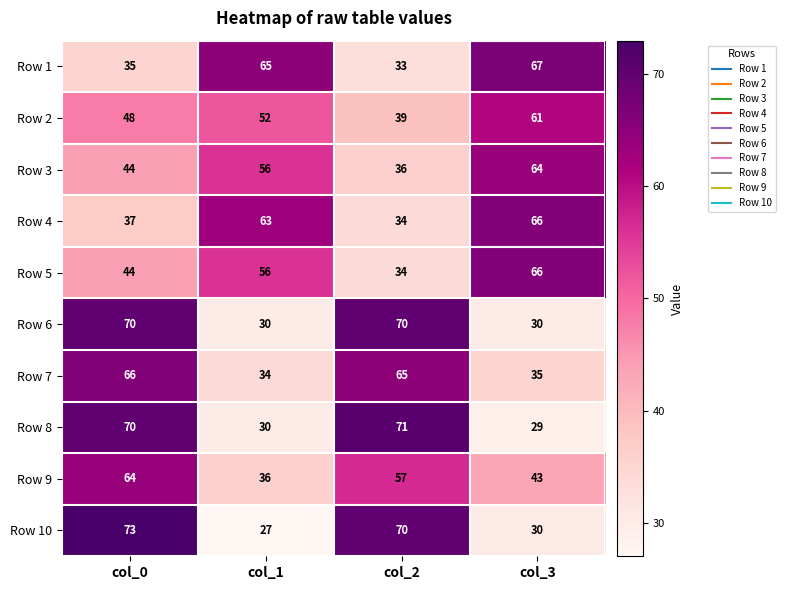

Which category has the highest value across all series?

col_0